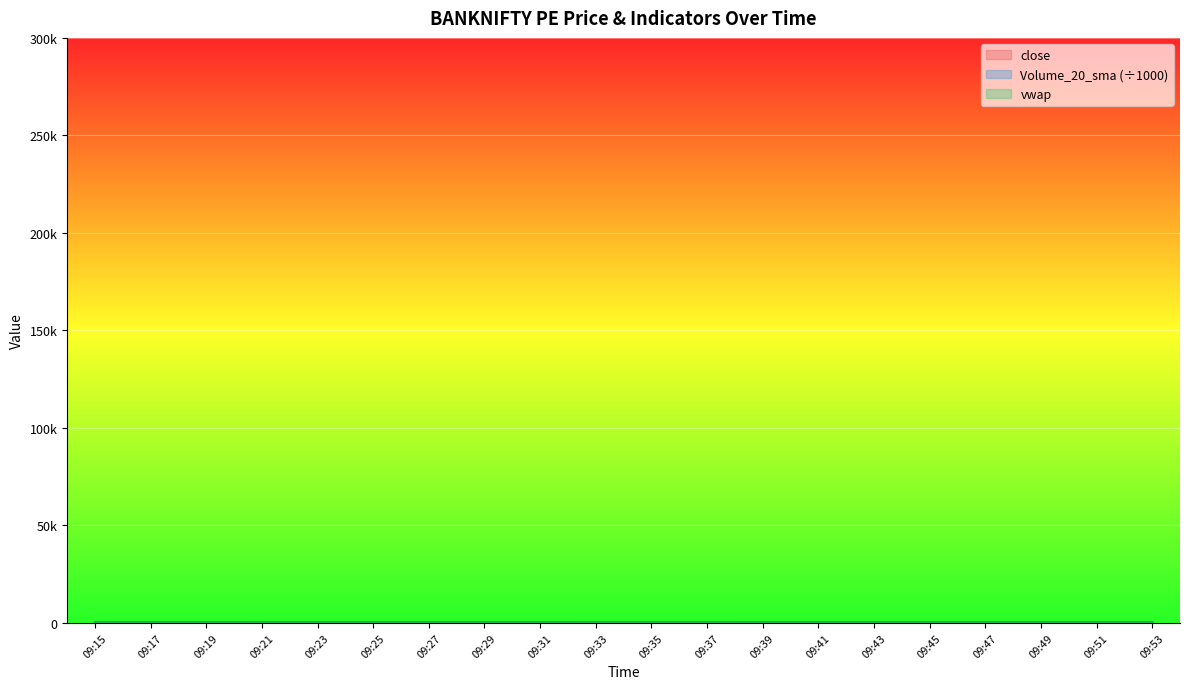

Which series has the largest total across all categories?

close